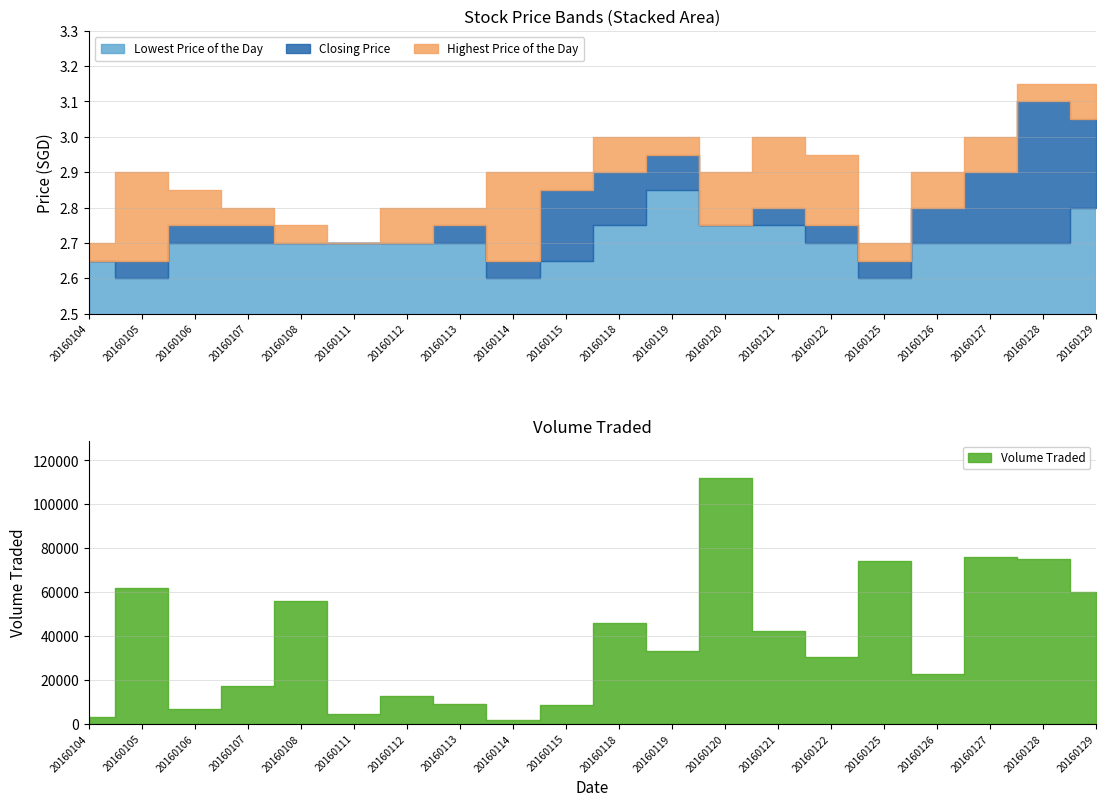

What is the value of the Highest Price of the Day point at the 15th from the left?

3.0